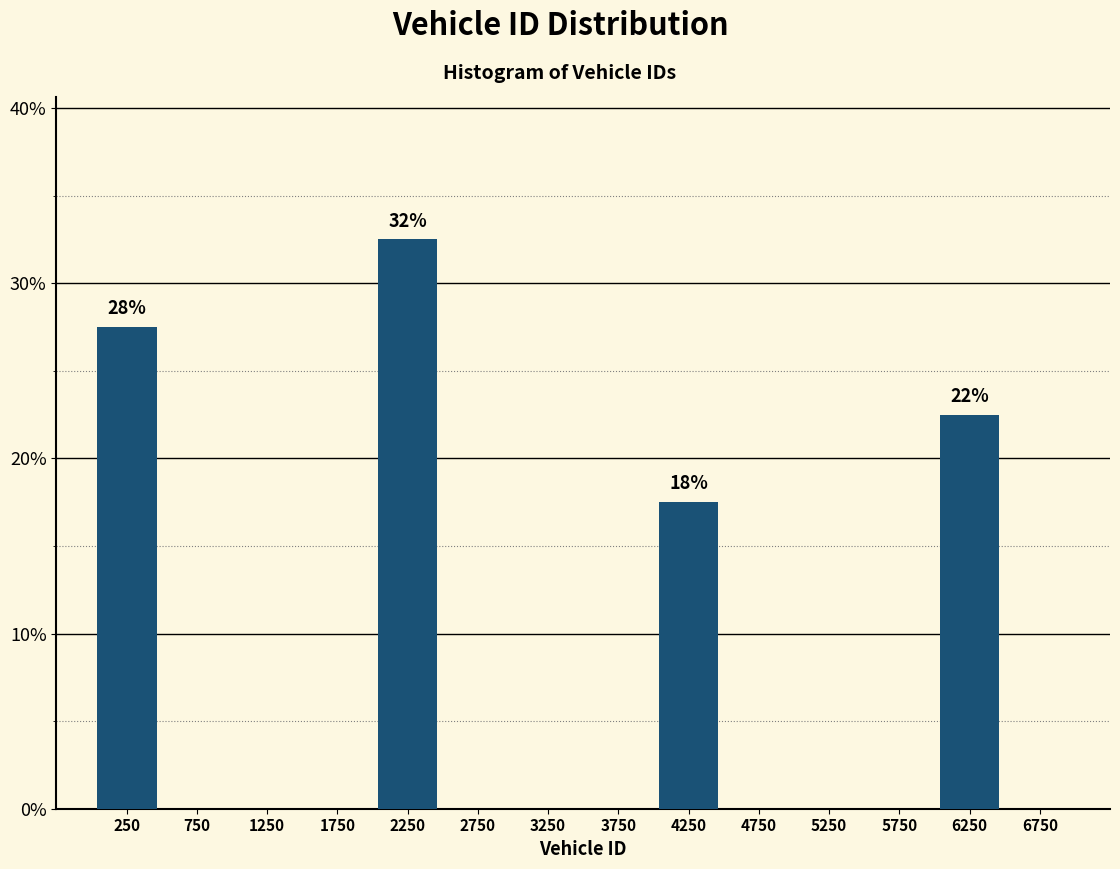

Over which range of the x-axis is the bar tallest?

2000 to 2500